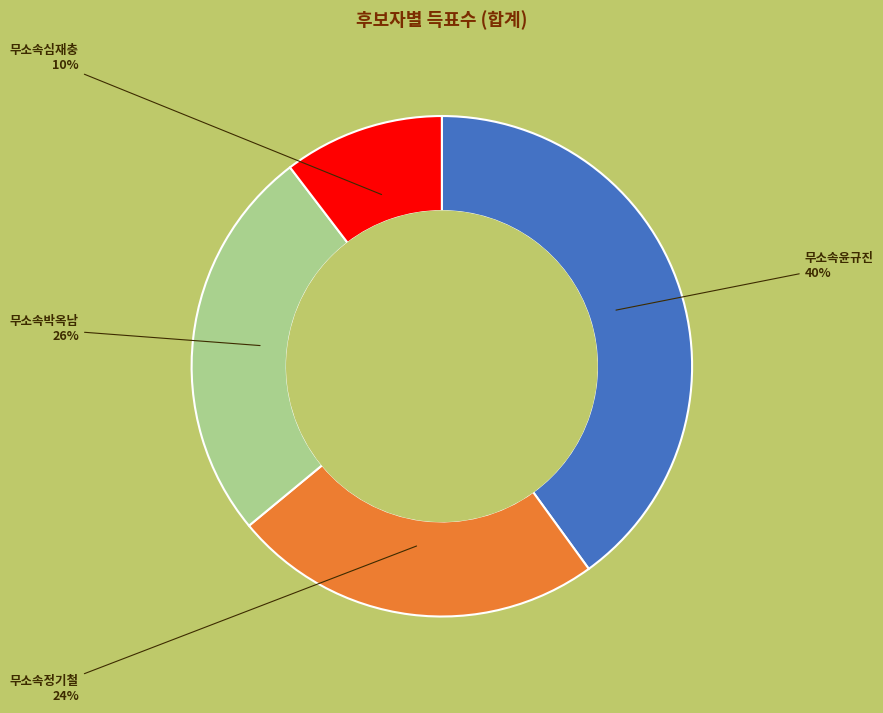

To the nearest percent, what is the average slice percentage?

25%